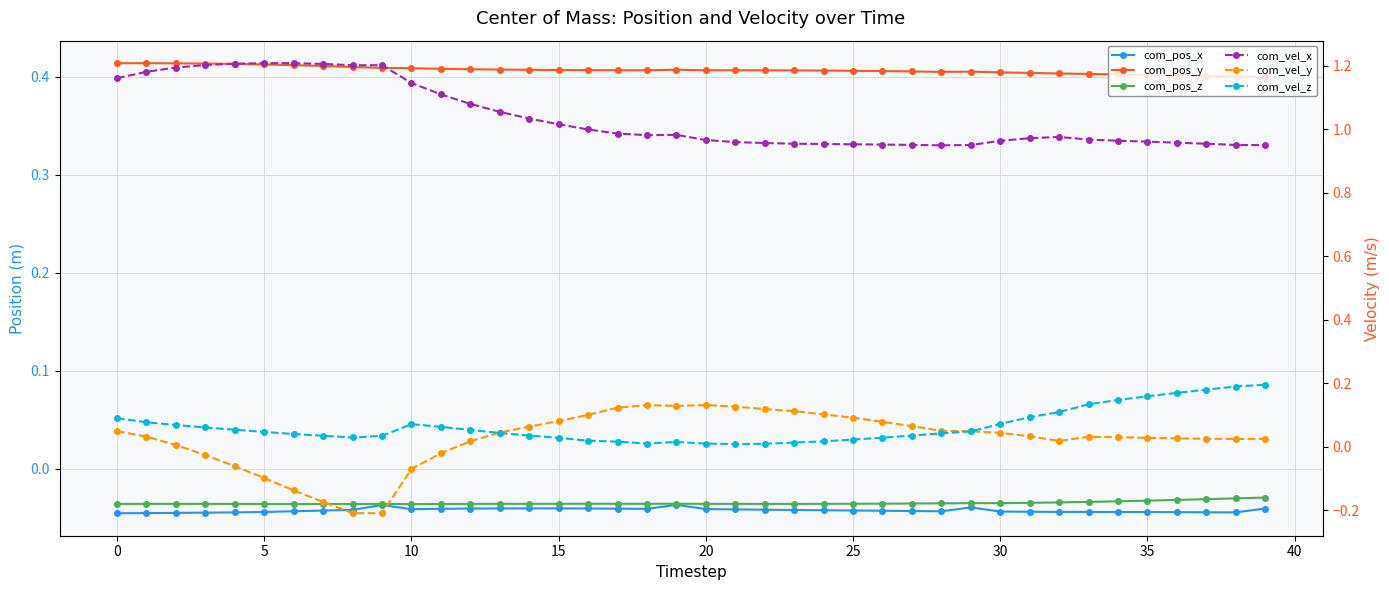

What is the highest value of the com_vel_y series?

0.1